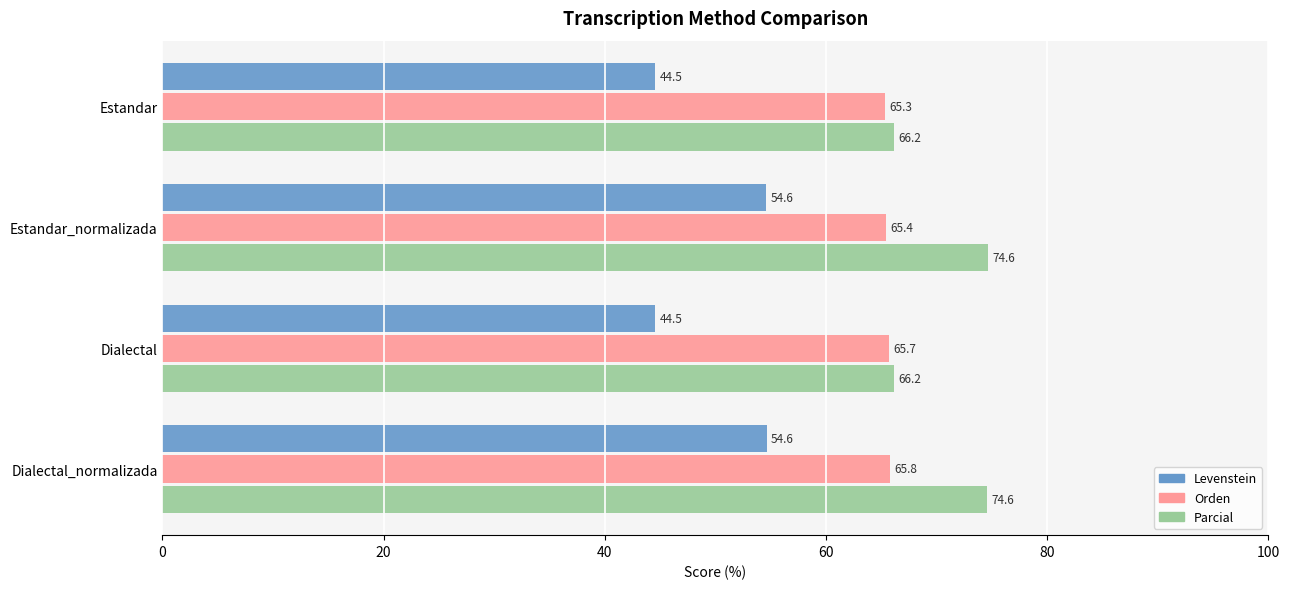

What is the difference between the Levenstein values at Dialectal and Estandar_normalizada?

10.1